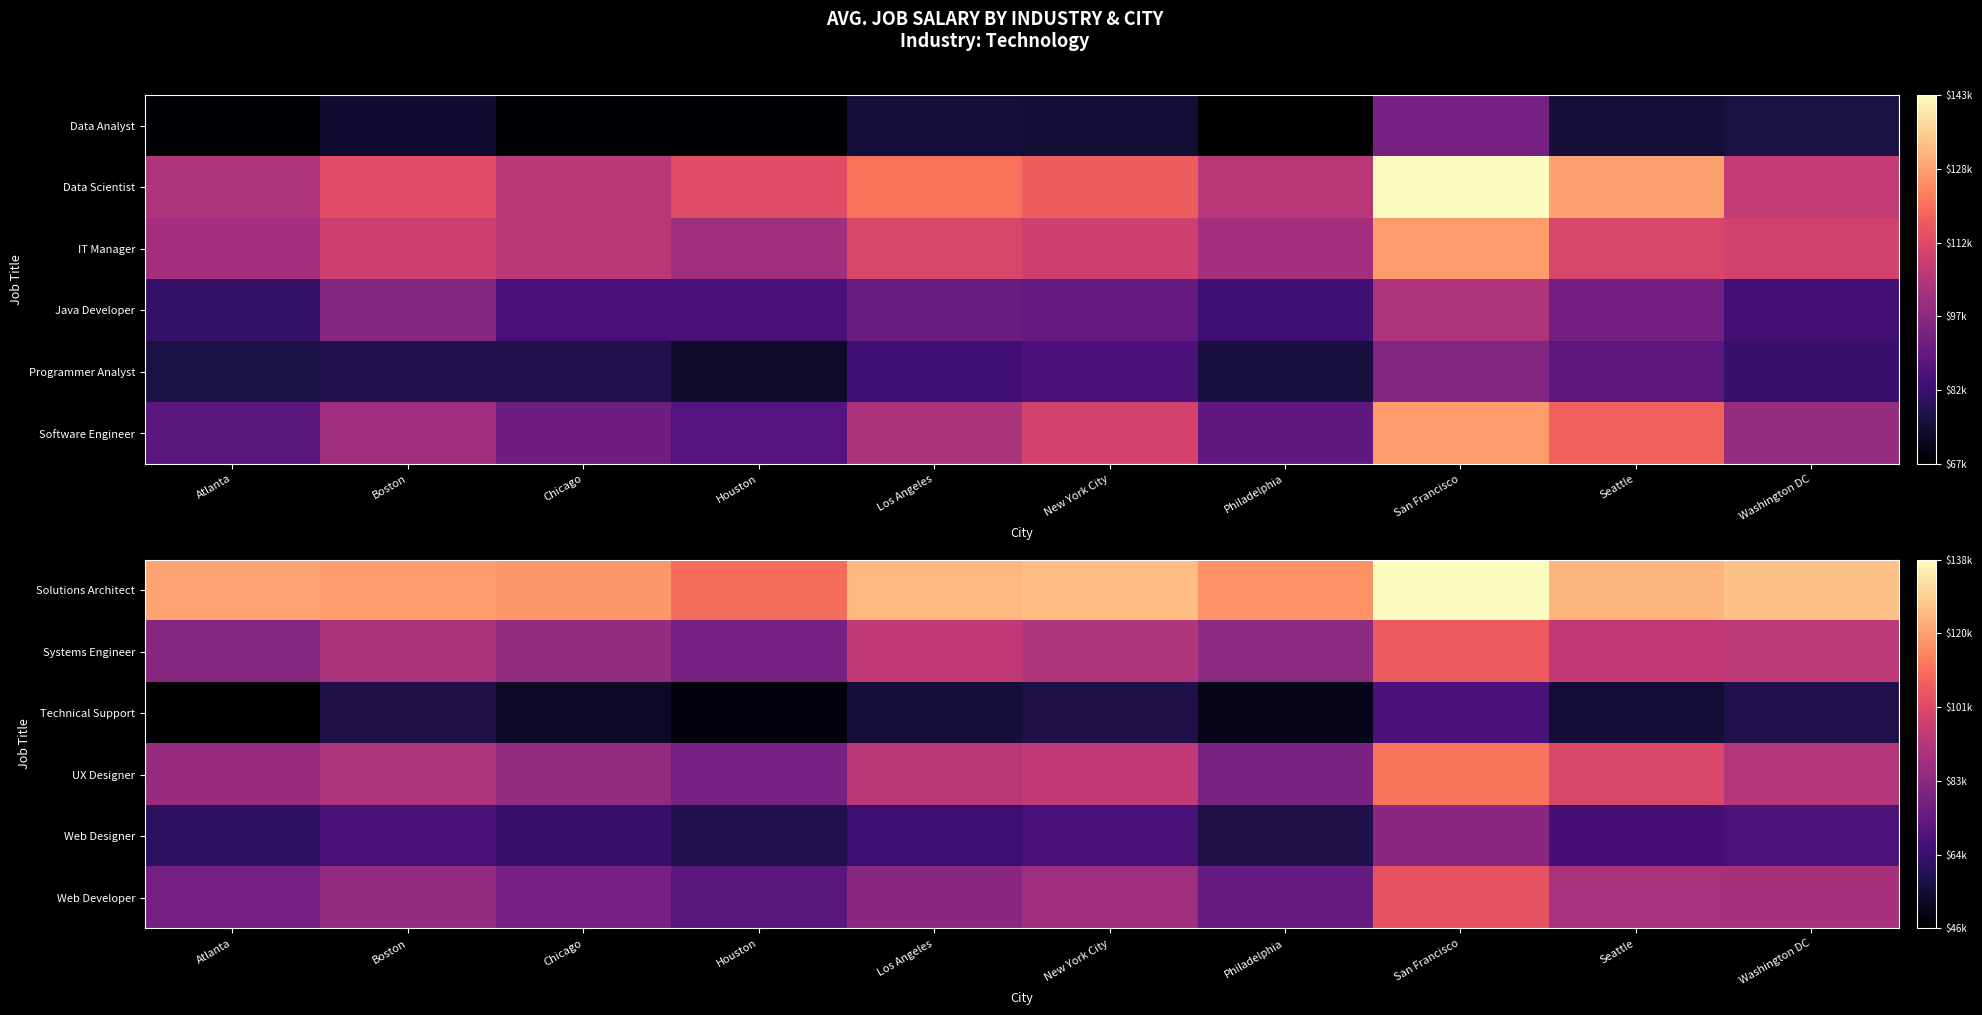

At which category is the sum across all series the highest?

San Francisco